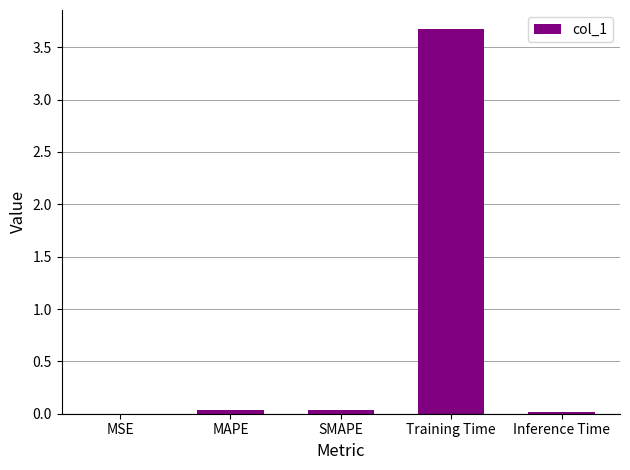

Which has a higher value, Training Time or Inference Time?

Training Time